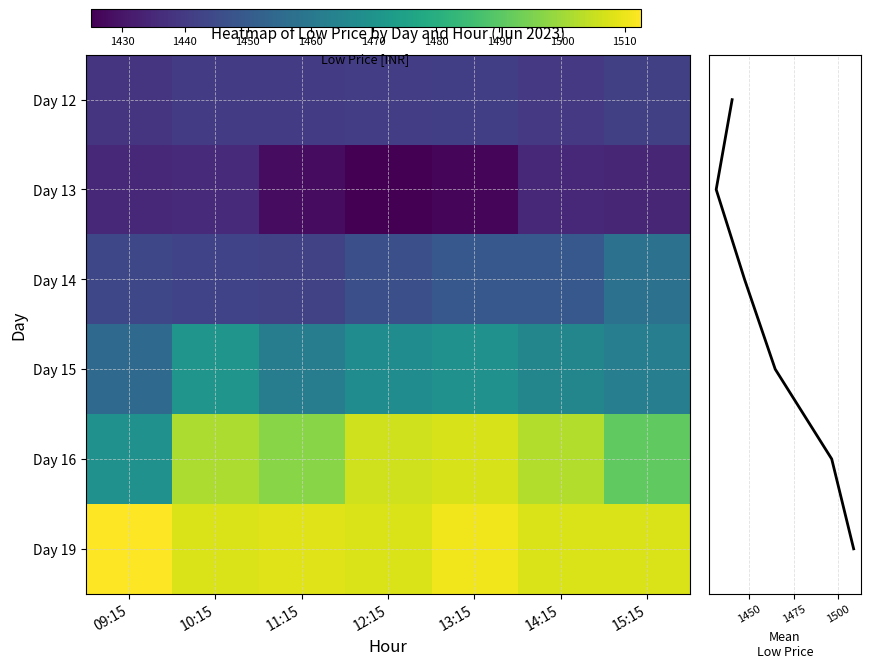

What is the difference between the maximum and minimum values in the 6_12 series?

3.4